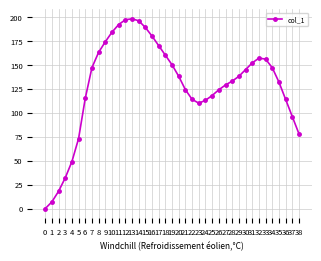

What is the difference between the maximum and minimum values?

198